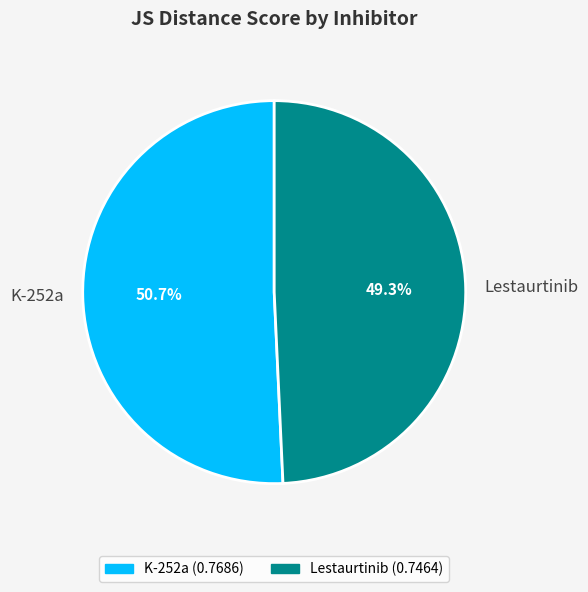

What portion of the pie excludes Lestaurtinib?

50.7%